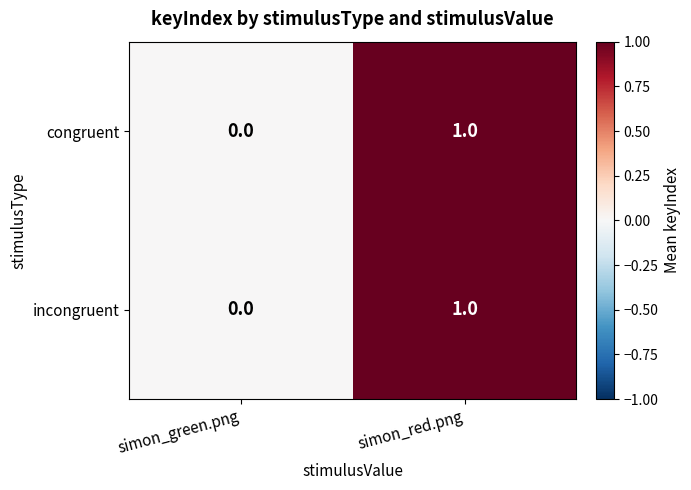

Rank the categories by incongruent value from highest to lowest.

simon_red.png, simon_green.png